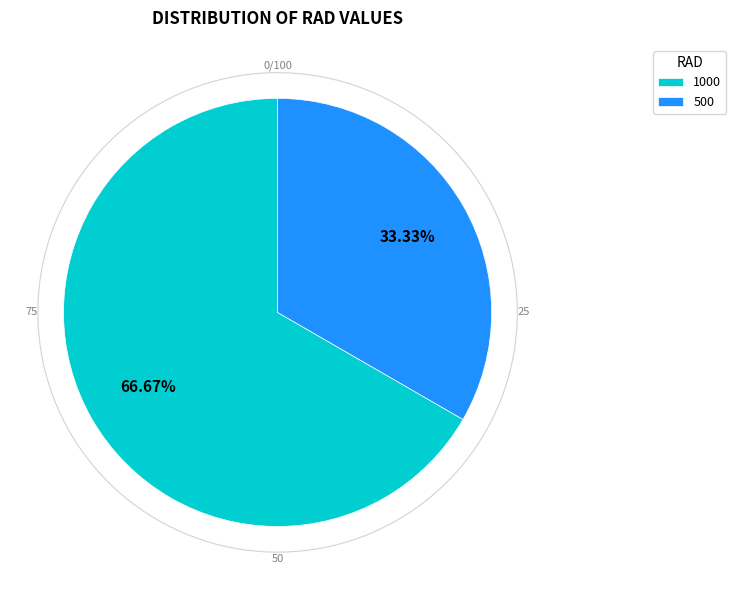

What is the change in value from 1000 to 500?

-500